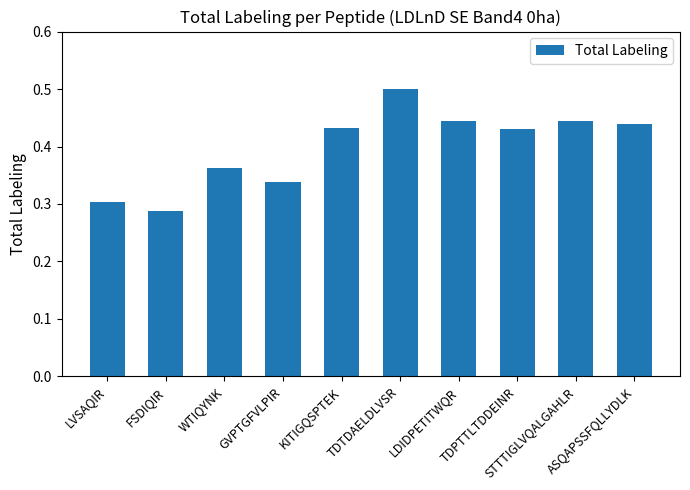

What is the greatest value displayed?

0.5